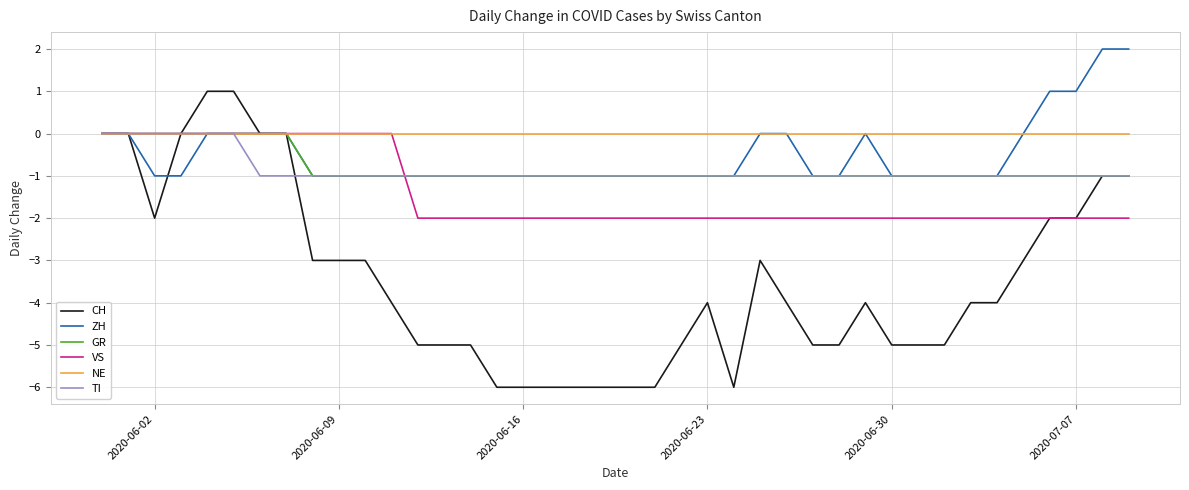

What is the sum of all VS values?

-56